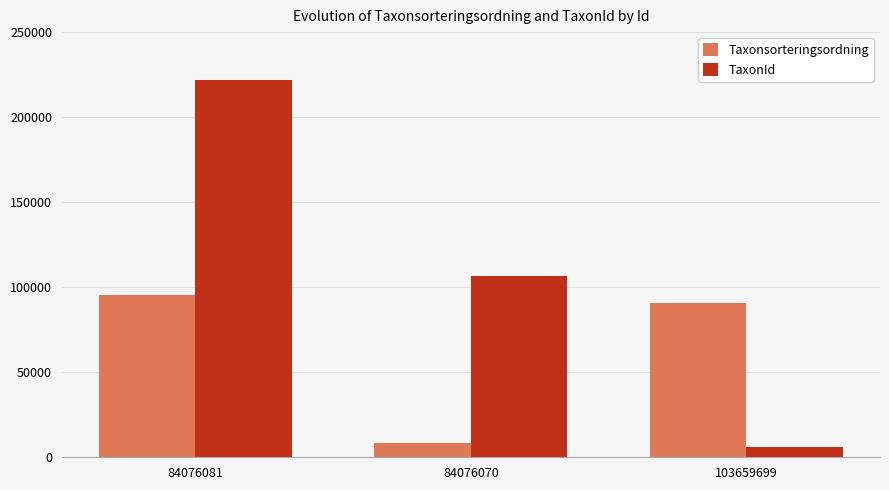

How many data points in Taxonsorteringsordning are less than 90634?

1